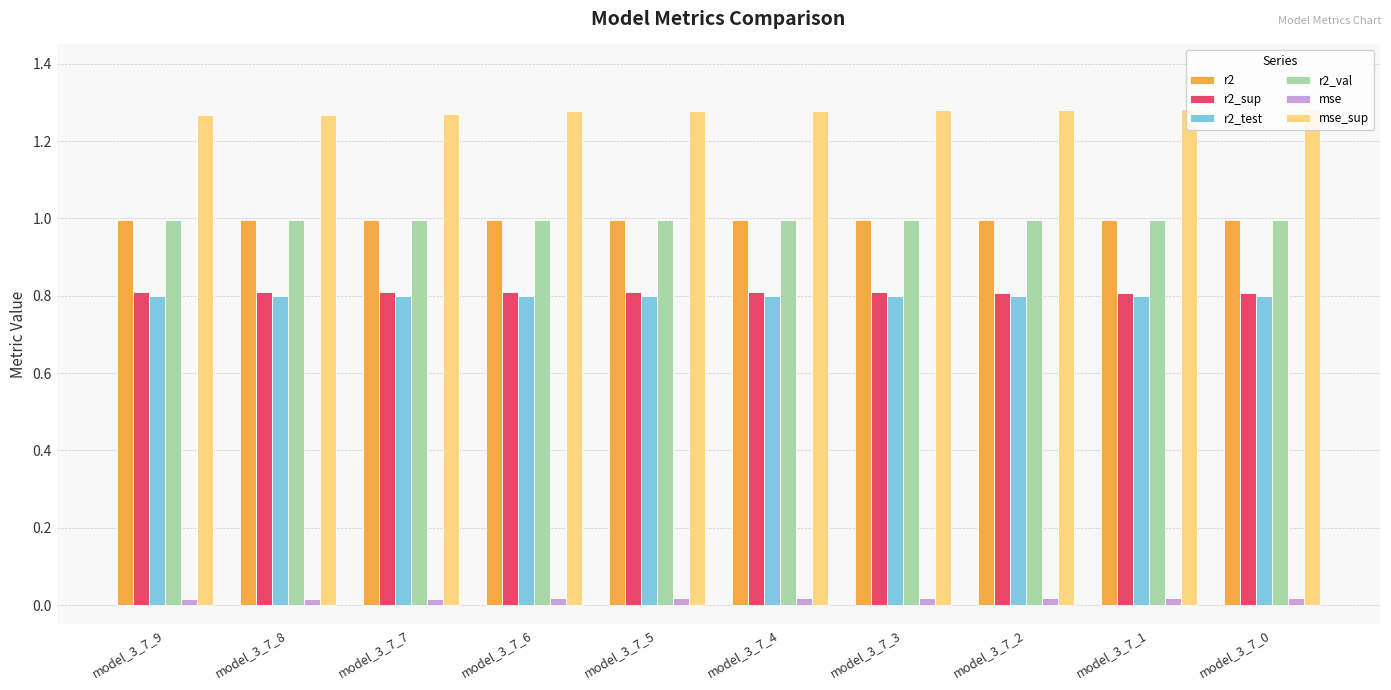

What is the maximum value for r2_val?

1.0